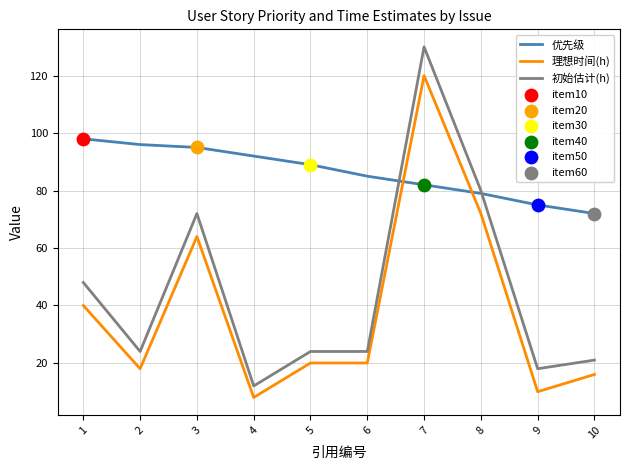

What is the total value across all series at 1?

186